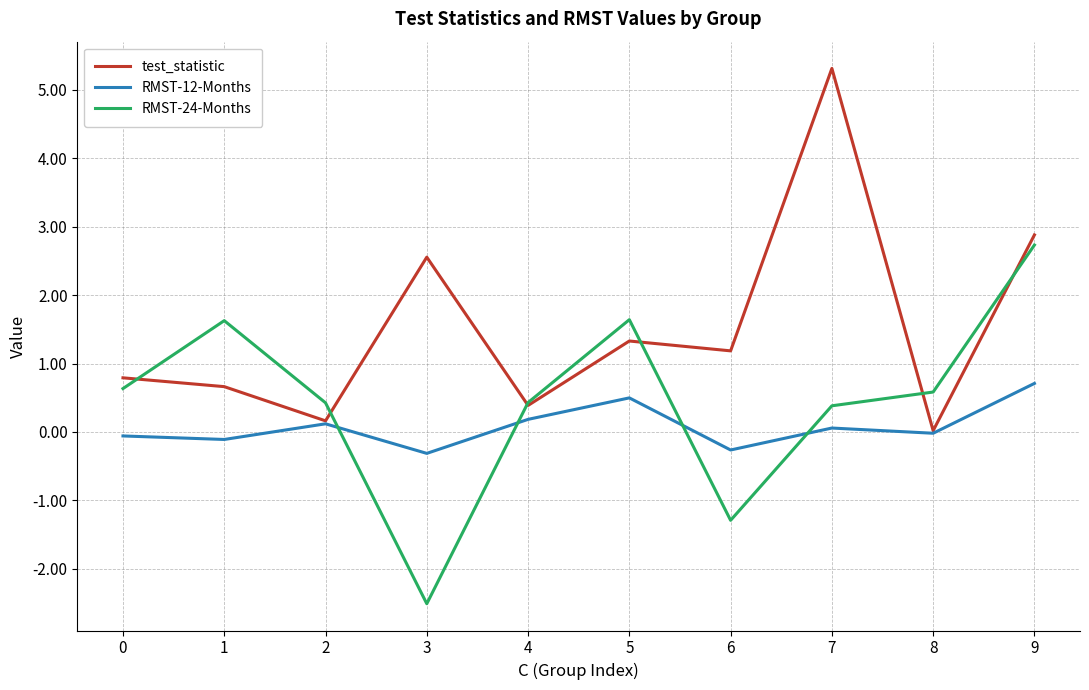

At which category does the chart reach its peak across all series?

7